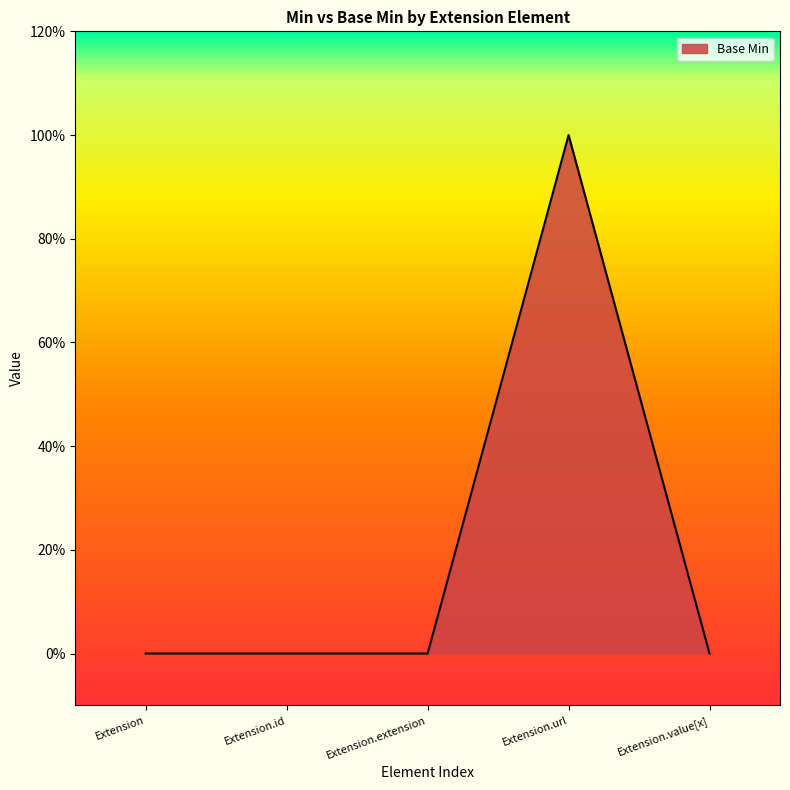

Rank the categories by value from highest to lowest.

Extension.url, Extension, Extension.id, Extension.extension, Extension.value[x]